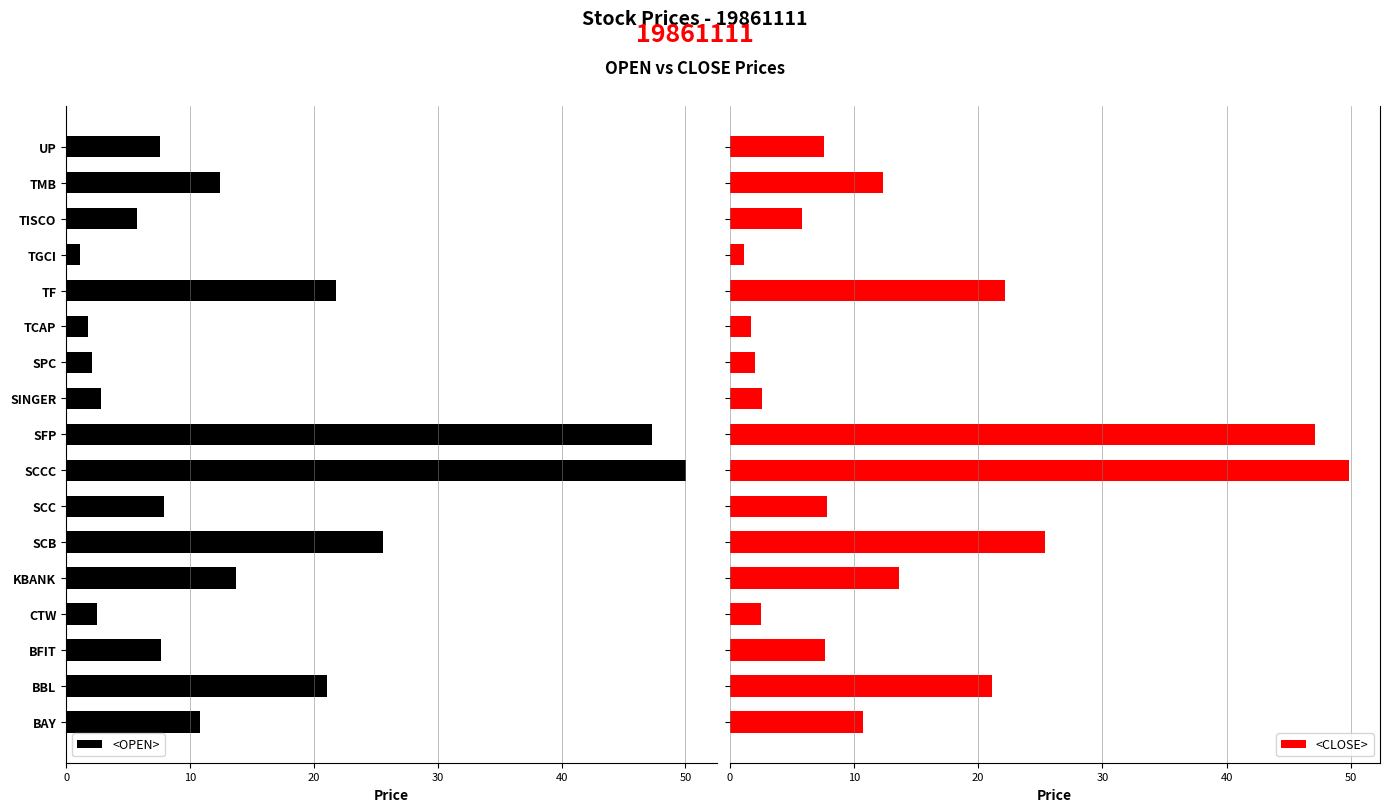

True or false: <OPEN> has a value of 1.1 at TGCI.

True